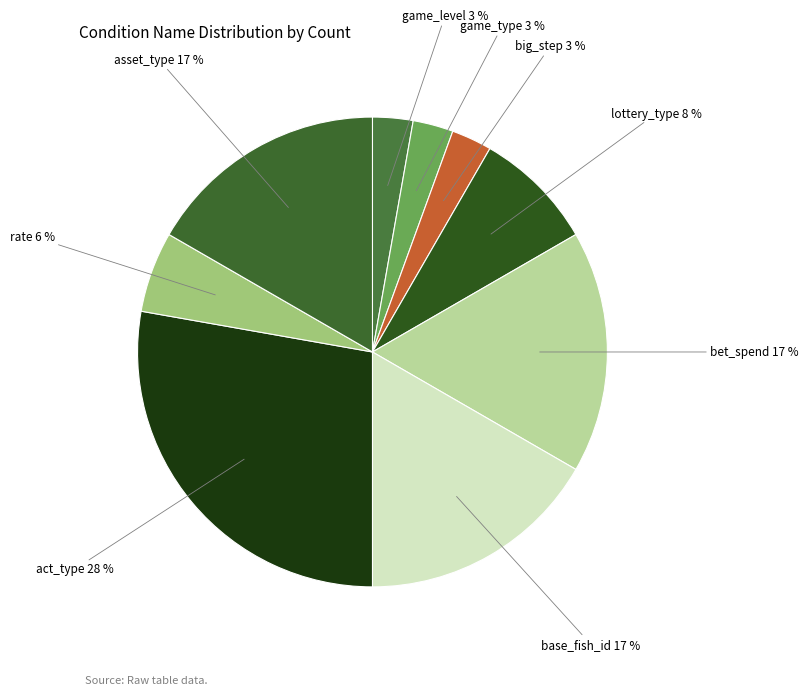

To the nearest percent, what is the difference between the largest and smallest slice percentages?

25%